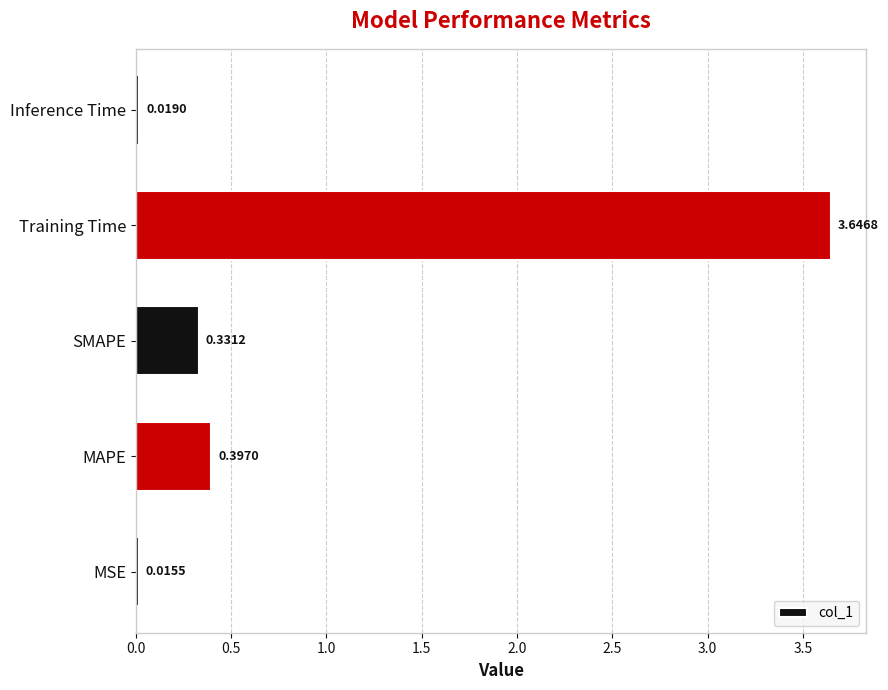

Where is the data nearest to the value 1?

MAPE